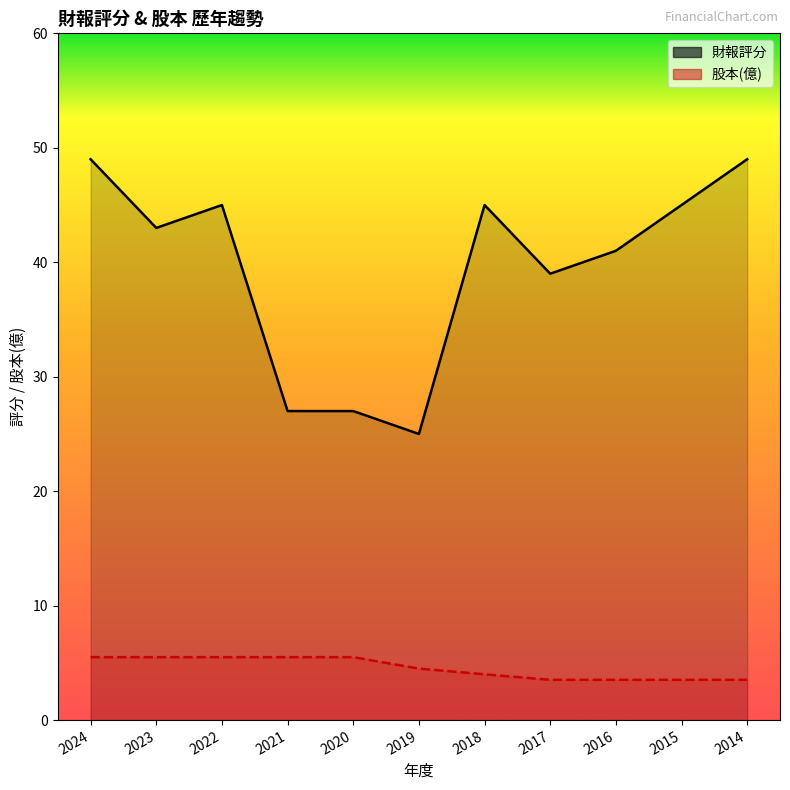

Which has a higher value, 2017 or 2014?

2014